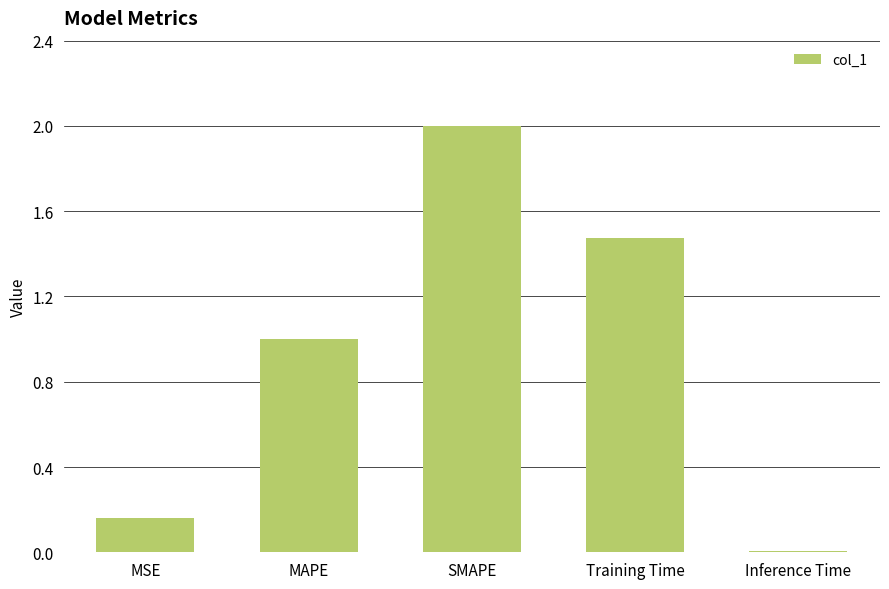

How many series are shown in this chart?

1